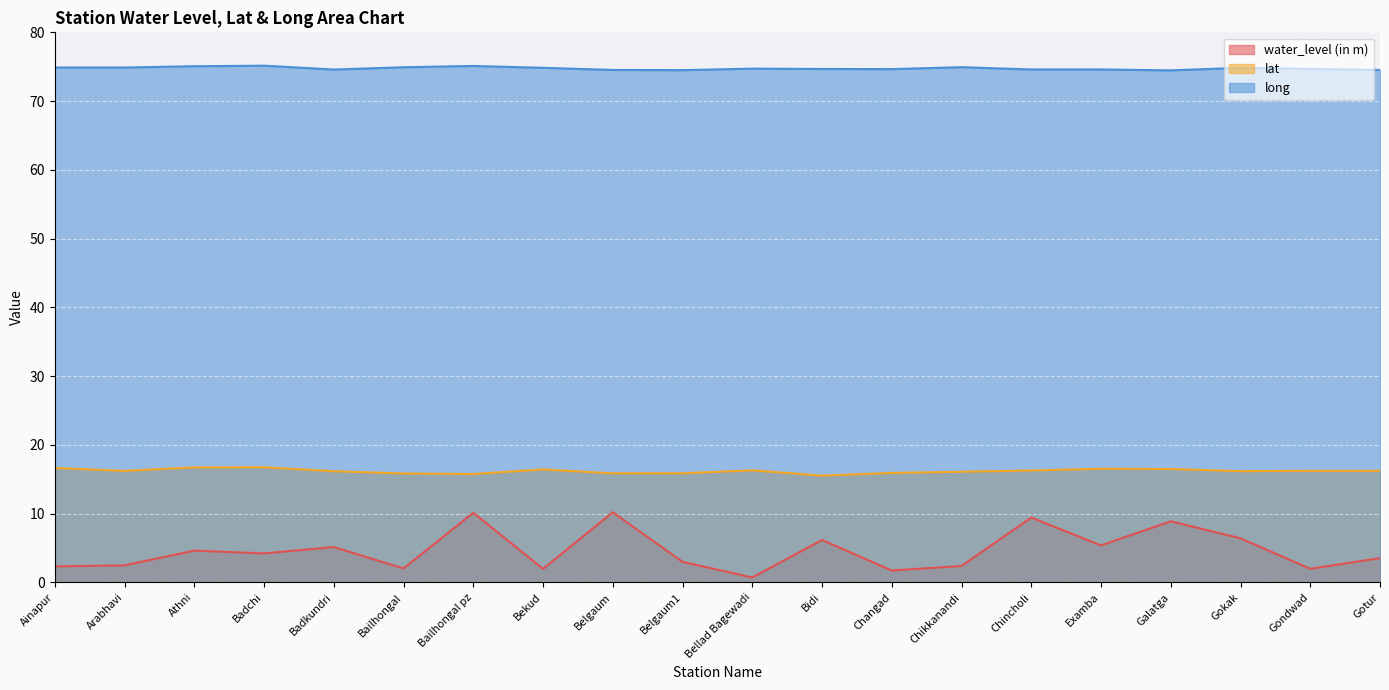

In long, how many points are higher than both neighbors (excluding endpoints)?

5